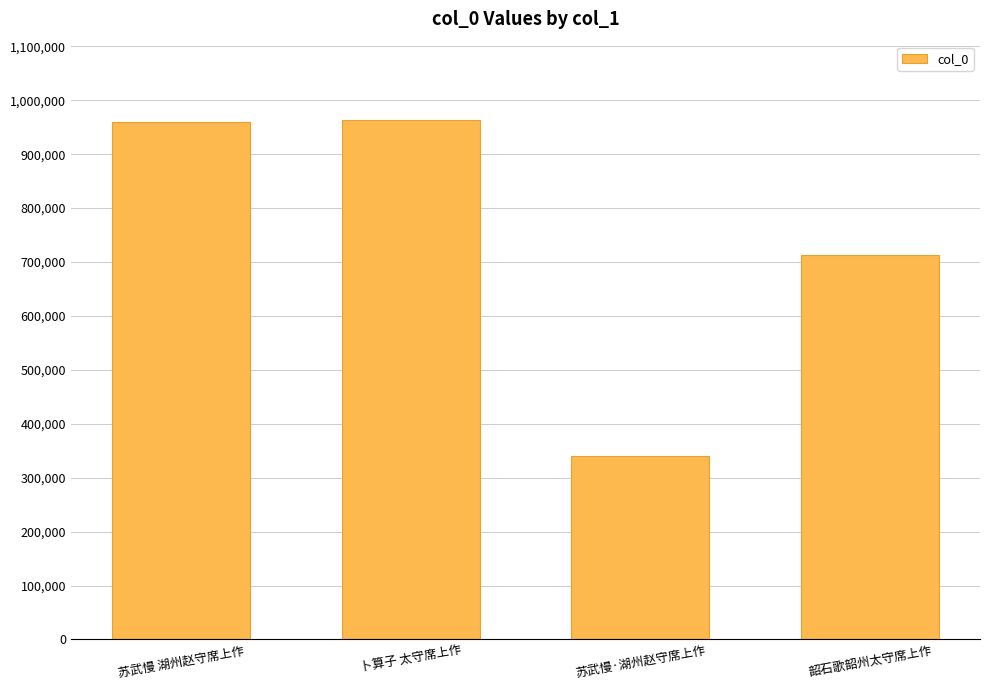

True or false: the data shows 967649 at 韶石歌韶州太守席上作.

False